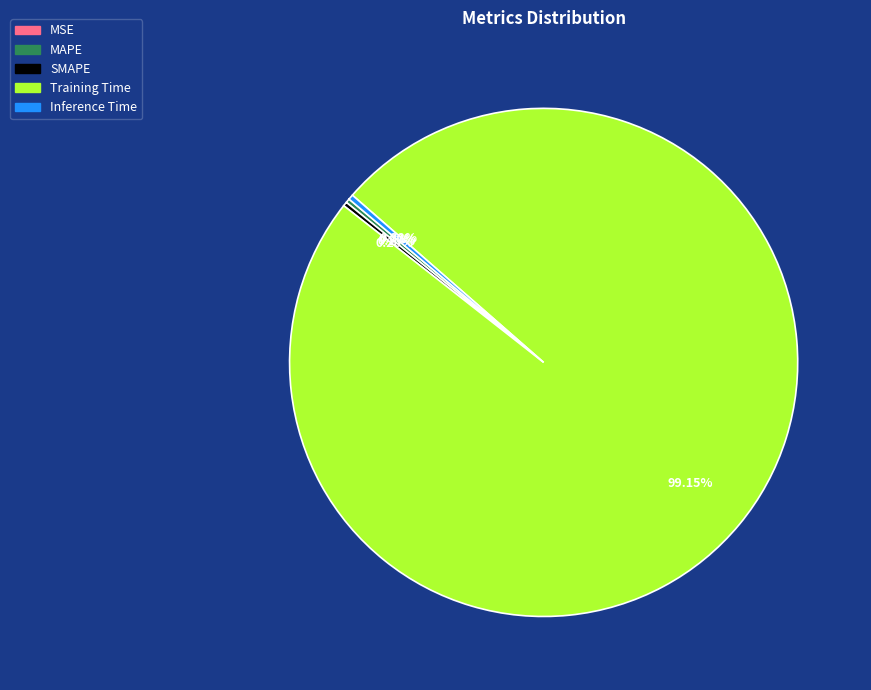

To the nearest percent, what is the difference between the largest and smallest slice percentages?

99%